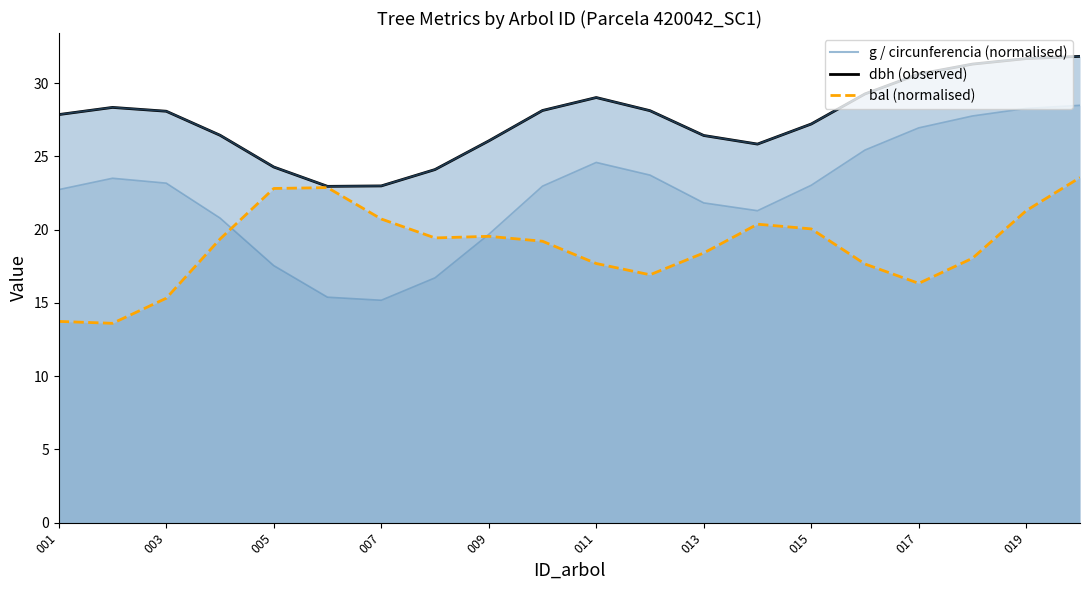

What is the difference between the maximum and second lowest values in the bal (normalised mean) series?

9.8